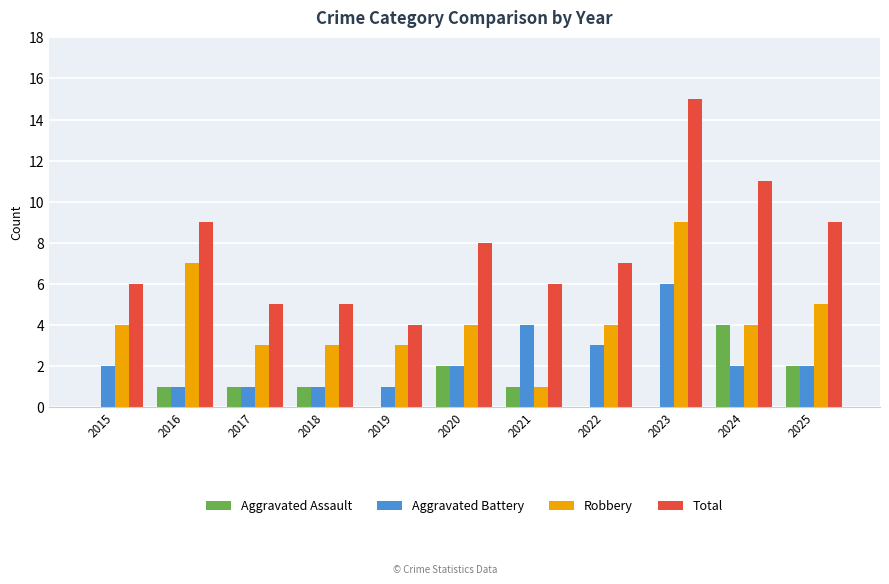

What is the total value across all series at 2022?

14